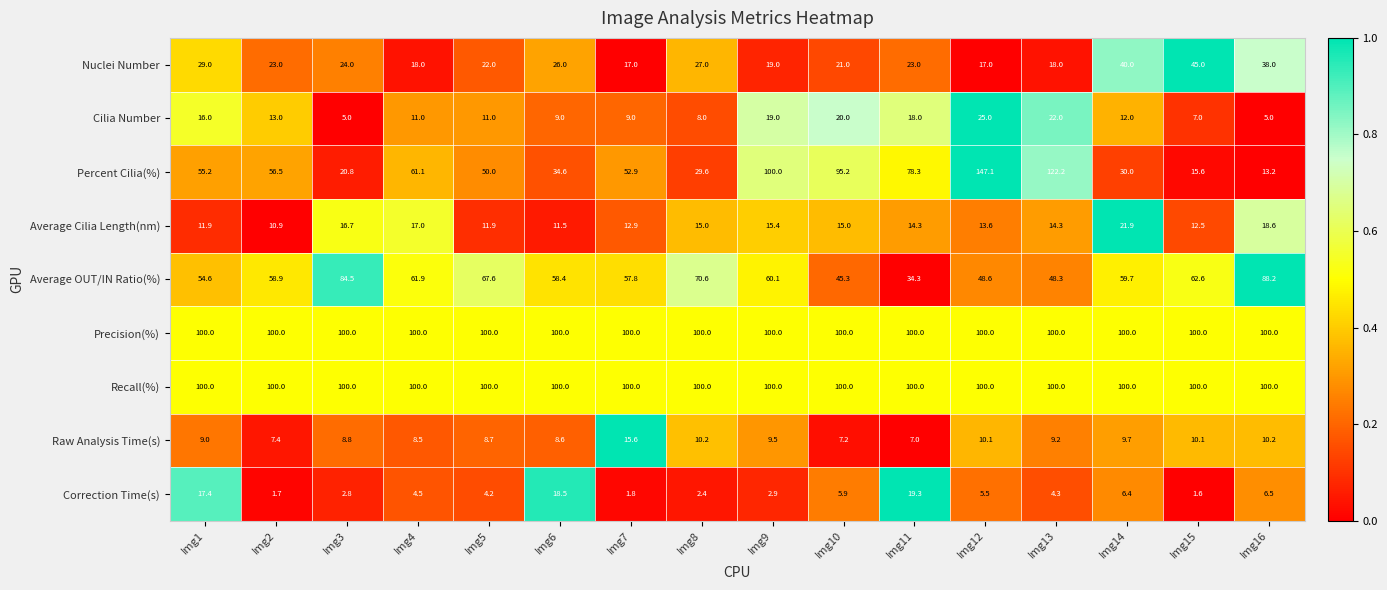

Which label corresponds to the smallest value in the chart?

Img15